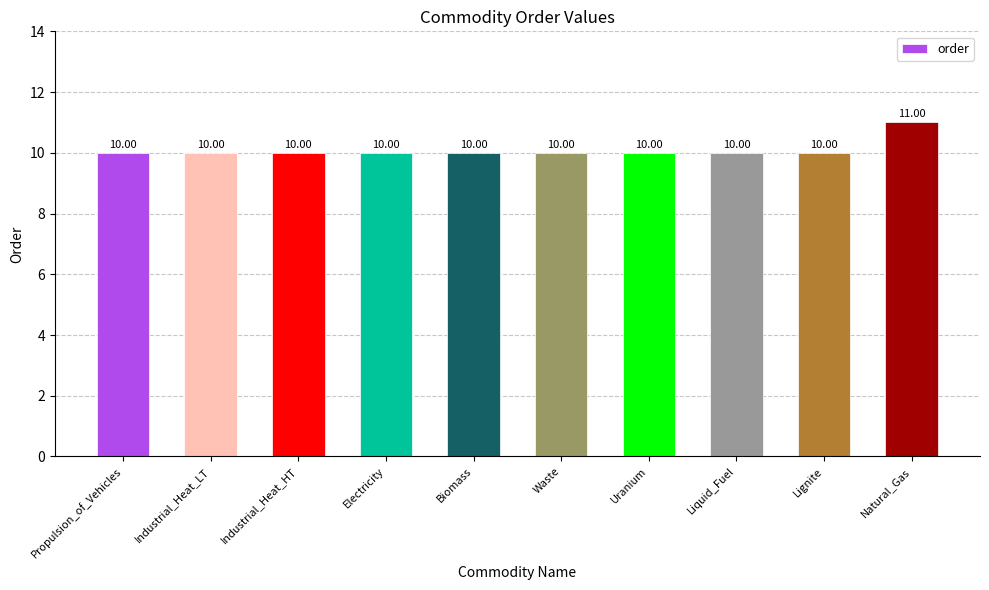

What is the ratio of the value at Waste to the value at Uranium?

1.0